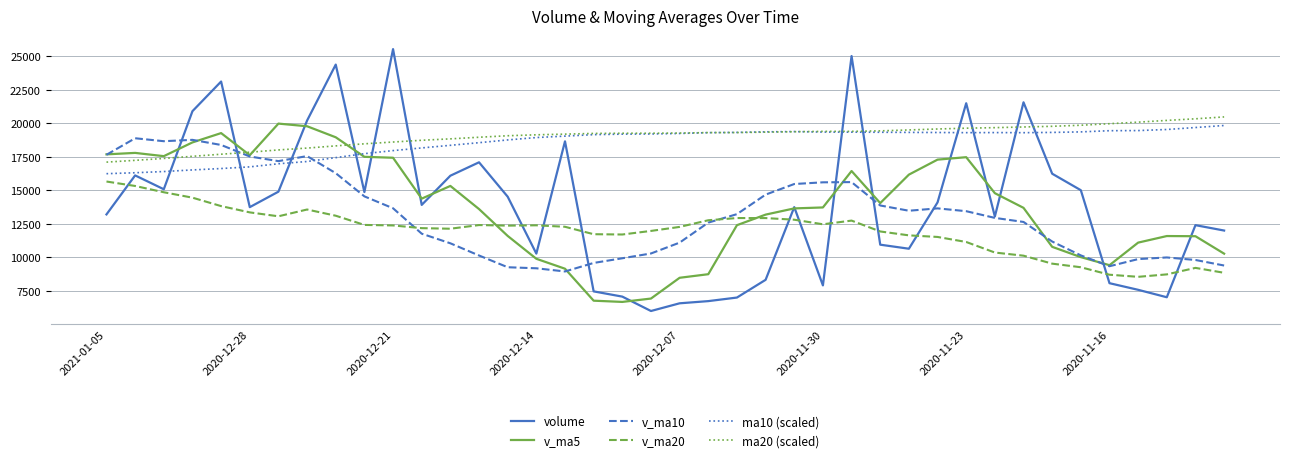

Count the number of categories in the chart.

40